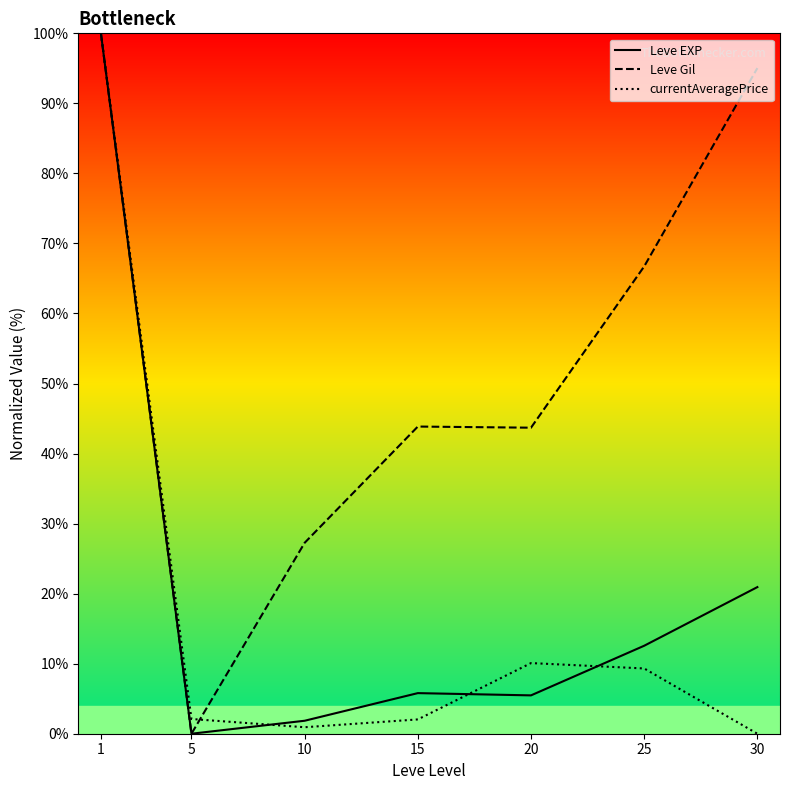

Reading right to left, what are all the values shown in this chart?

Leve EXP: 30=20.9	25=12.6	20=5.5	15=5.8	10=1.9	5=0.0	1=100.0
Leve Gil: 30=95.0	25=66.7	20=43.7	15=43.9	10=27.3	5=0.0	1=100.0
currentAveragePrice: 30=0.0	25=9.3	20=10.1	15=2.0	10=0.9	5=2.1	1=100.0